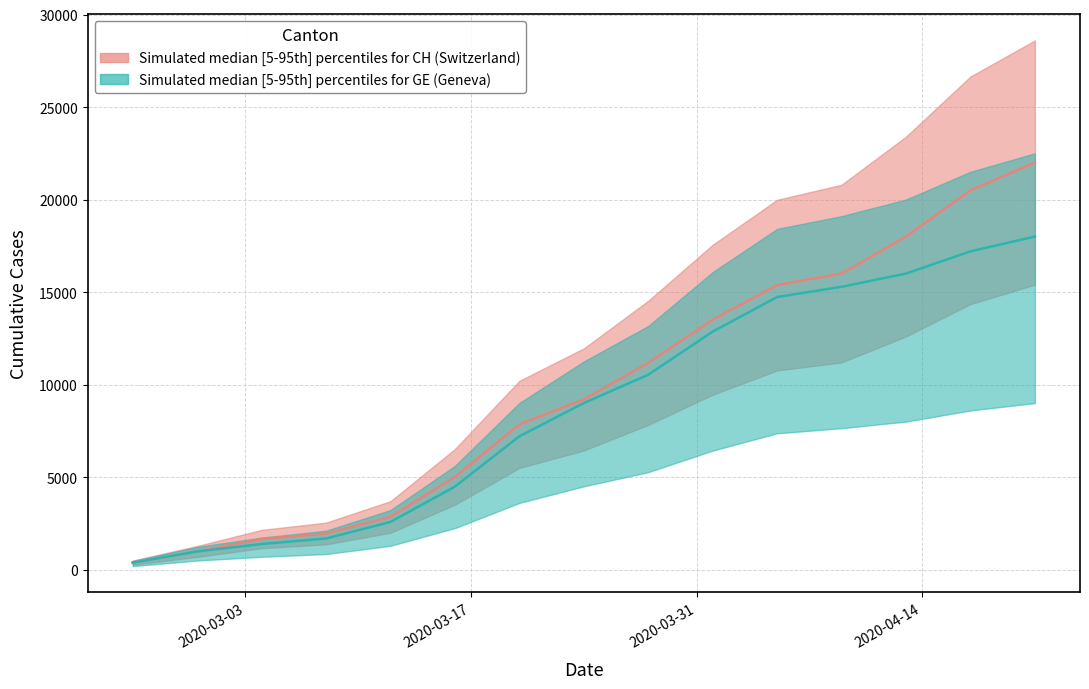

What position from the right is 2020-03-08?

13